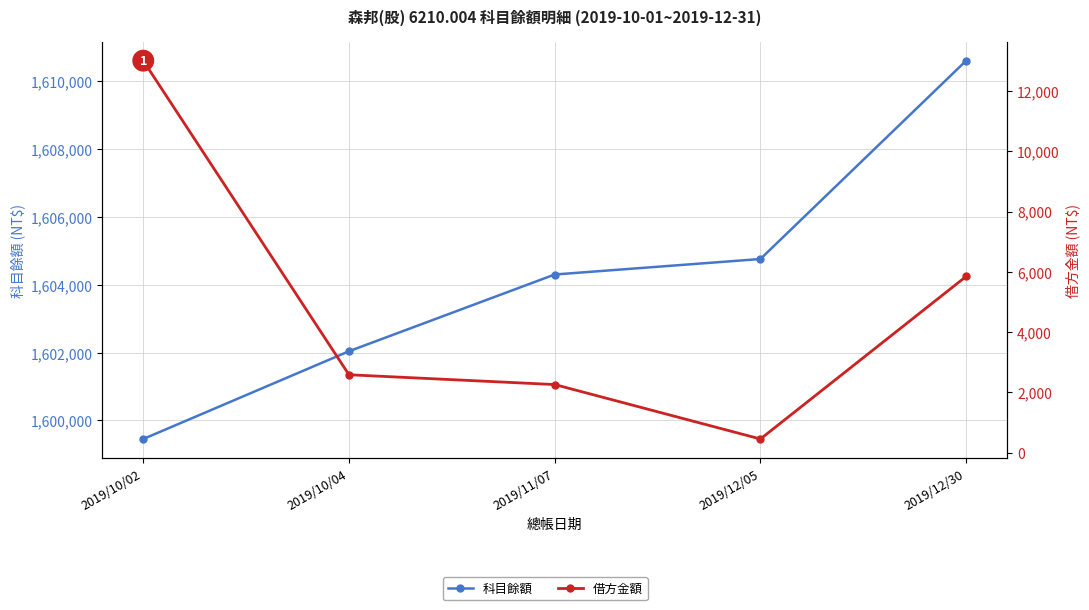

Rank the series at 2019/10/02 from lowest to highest value.

借方金額, 科目餘額